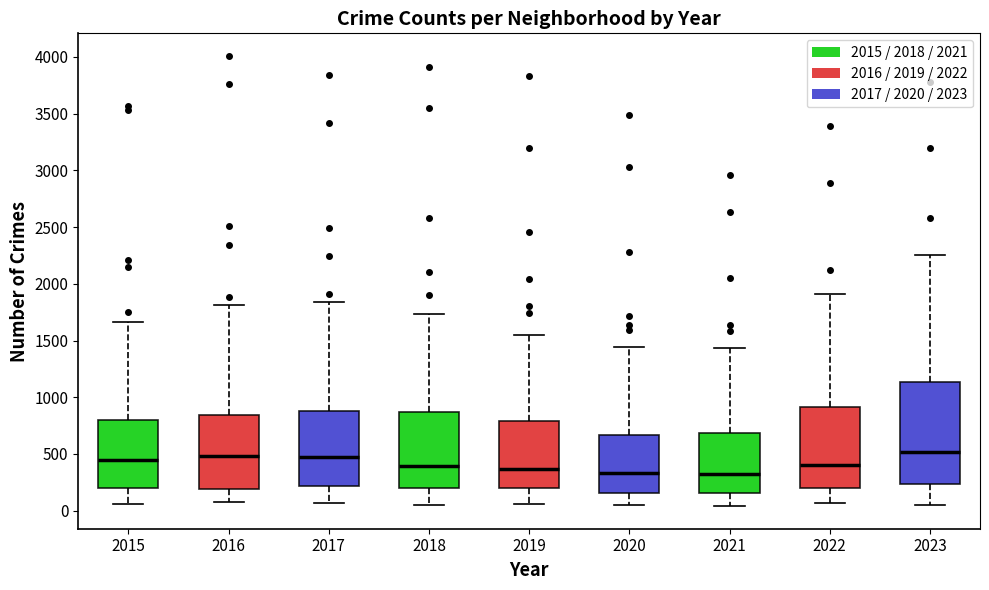

Where does the upper whisker of the box at x = 2015 end on the y-axis? The values are not printed on the chart, so give them approximately, as read against the axis.

1650